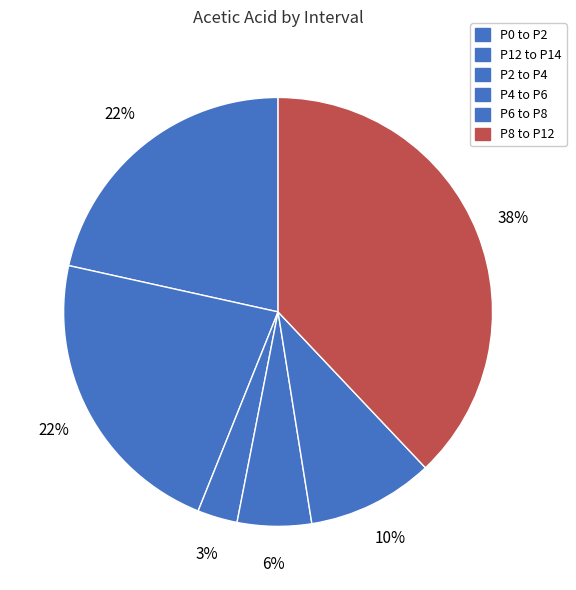

How many segments does this pie chart have?

6